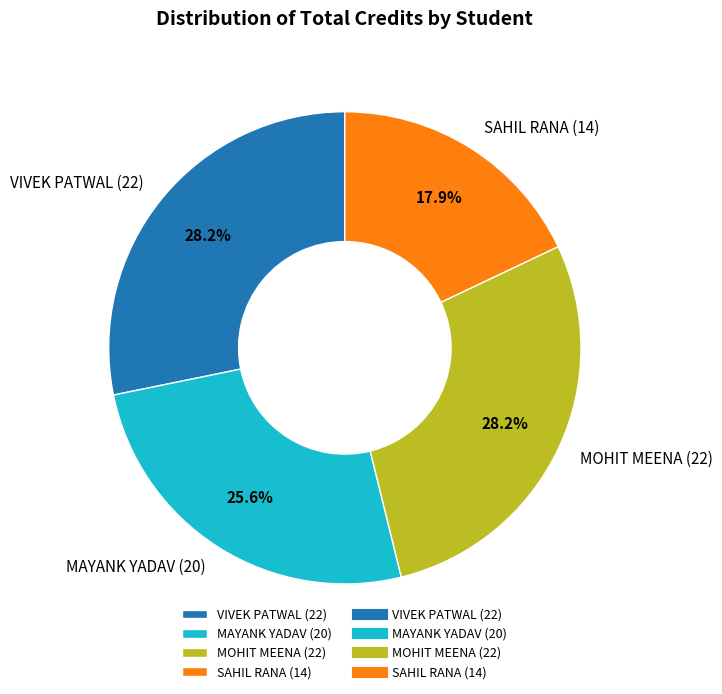

How many slices are in this pie chart?

4